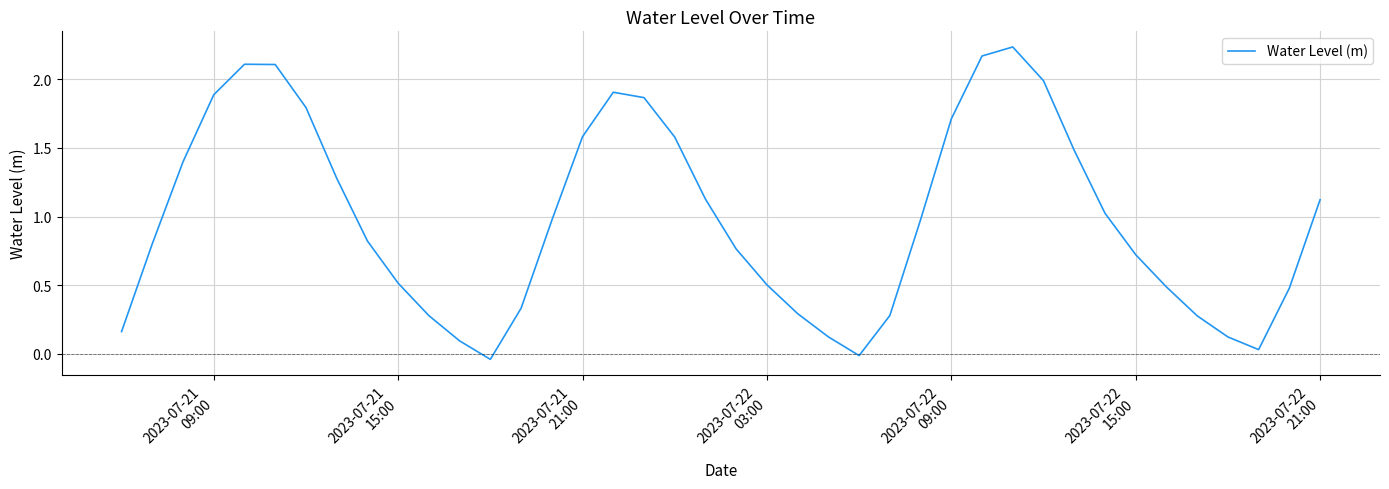

What is the difference between the maximum and minimum values?

2.3